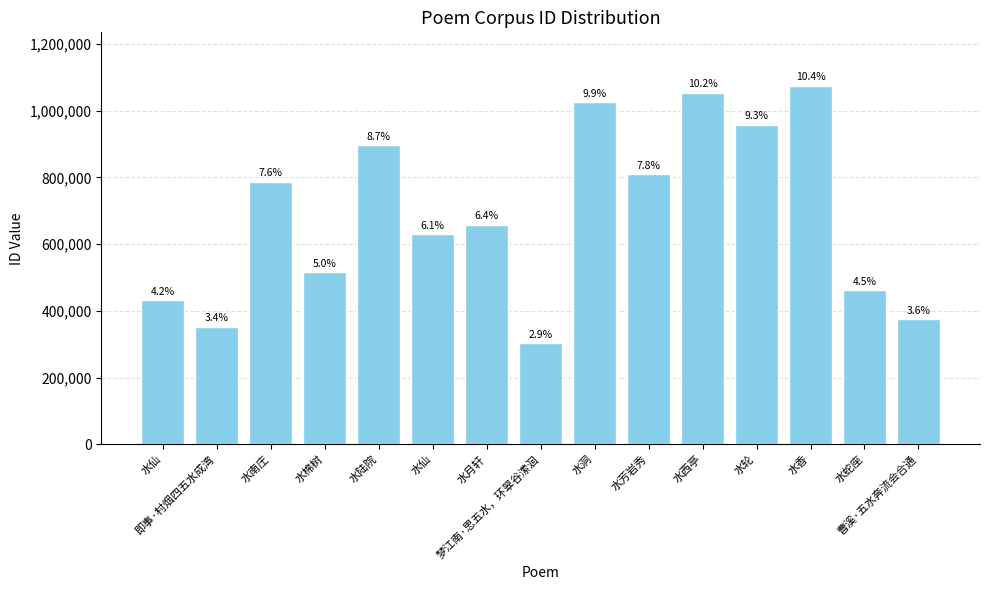

Rank the categories by value from lowest to highest.

梦江南·思五水，环翠谷潆洄, 即事·村烟四五水成湾, 曹溪·五水奔流会合通, 水仙, 水蛇座, 水棉树, 水仙, 水月轩, 水南庄, 水芳岩秀, 水陆院, 水轮, 水洞, 水西亭, 水香